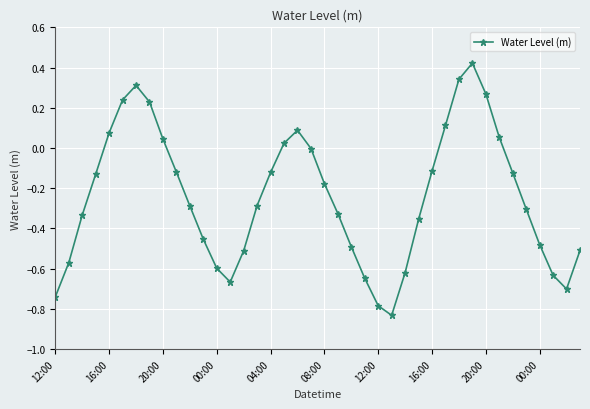

What is the difference between the maximum and second lowest values?

1.2